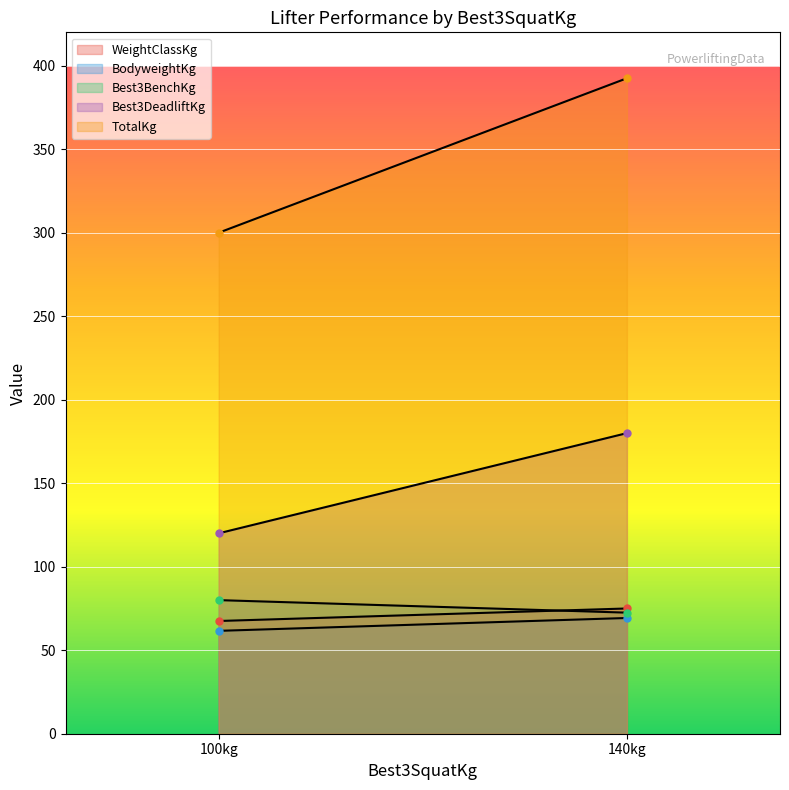

Which category has the highest value across all series?

140kg